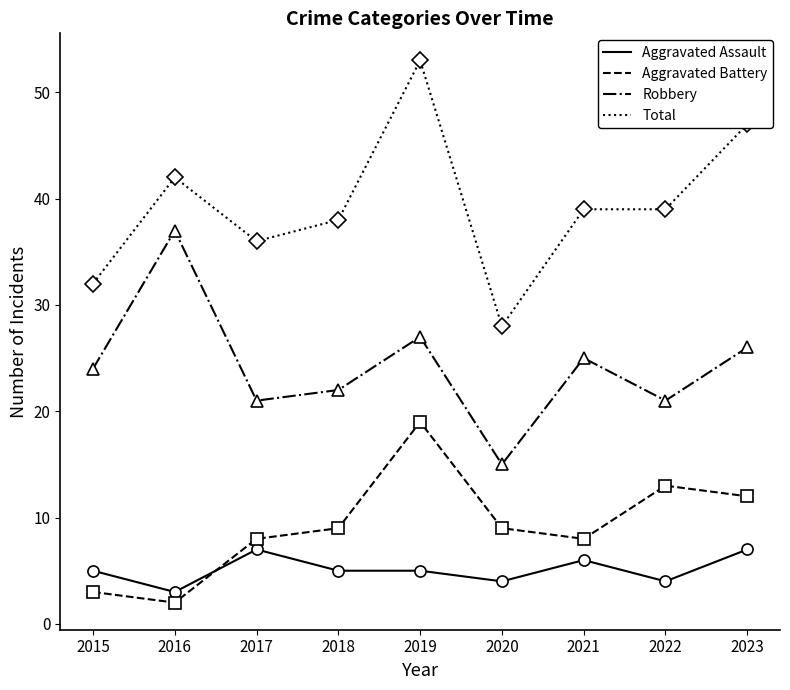

Where is the first local maximum for Aggravated Assault?

2017